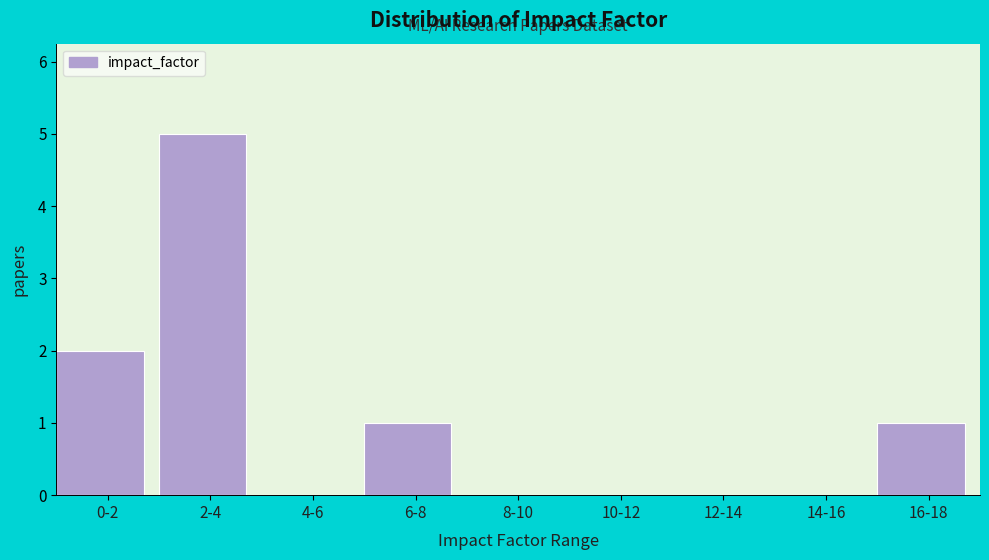

Reading right to left, extract all data points from this chart.

16-18=1	14-16=0	12-14=0	10-12=0	8-10=0	6-8=1	4-6=0	2-4=5	0-2=2